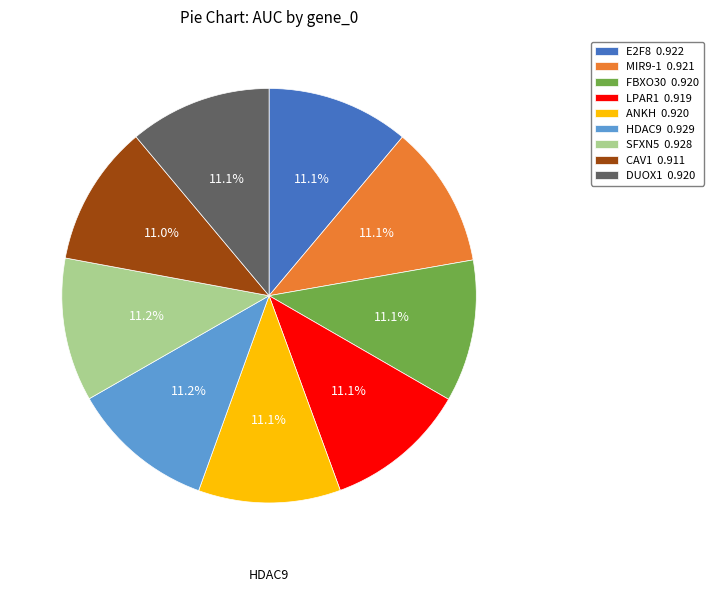

How much of the chart is everything except CAV1 0.911?

89.0%